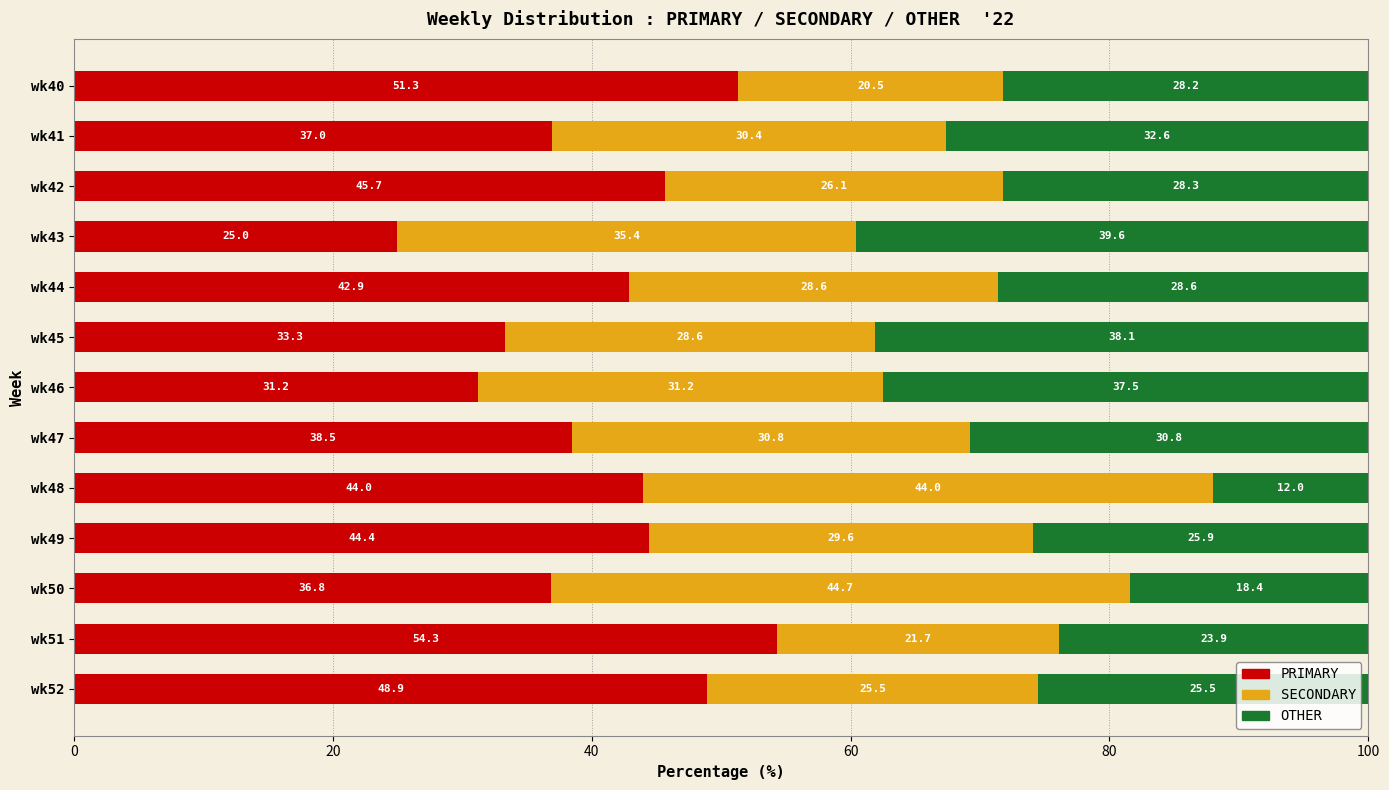

What is the difference between the maximum and second lowest values in the PRIMARY series?

23.1